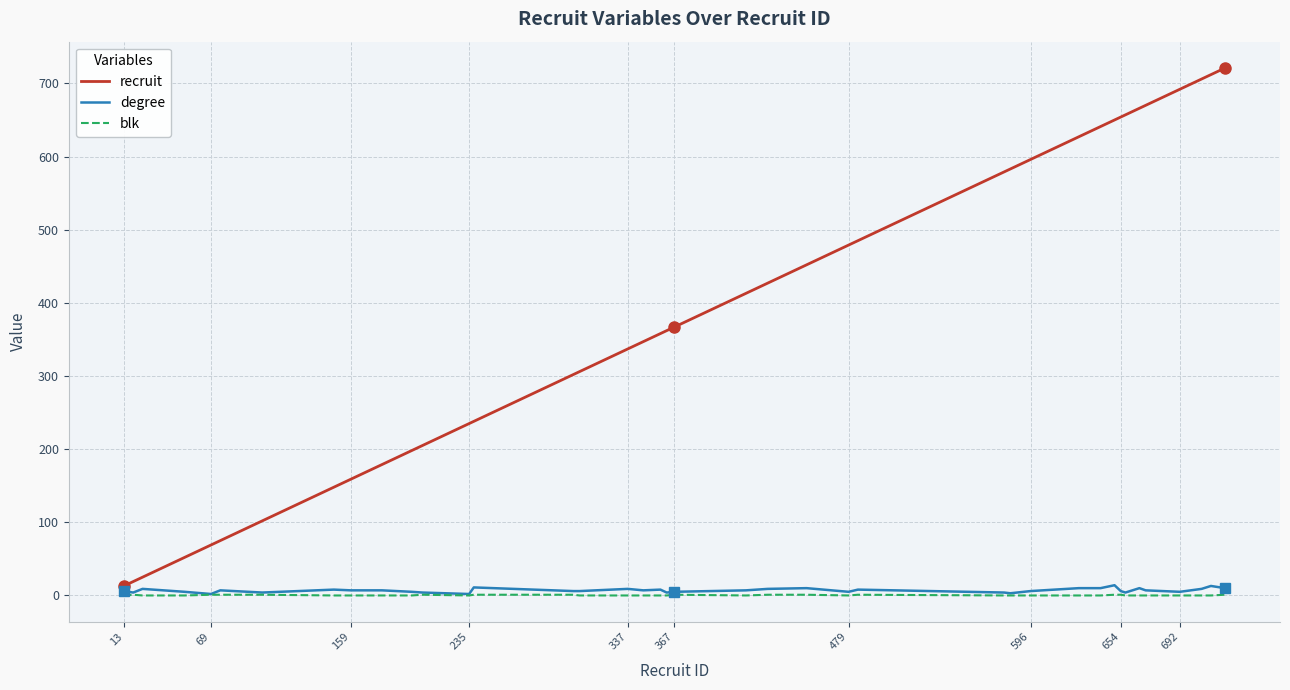

Which series has the widest spread of values?

recruit